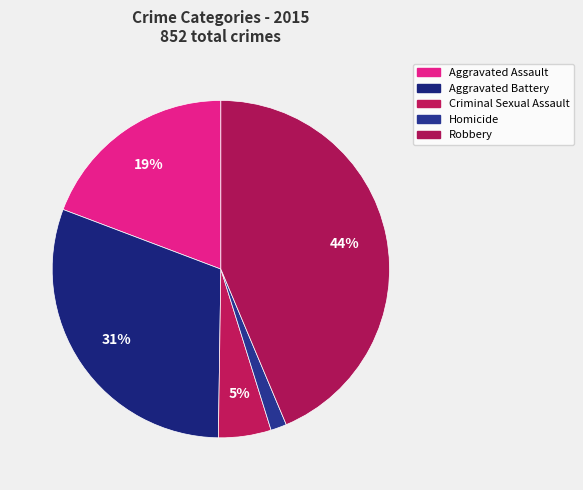

Count the number of slices in the pie.

5